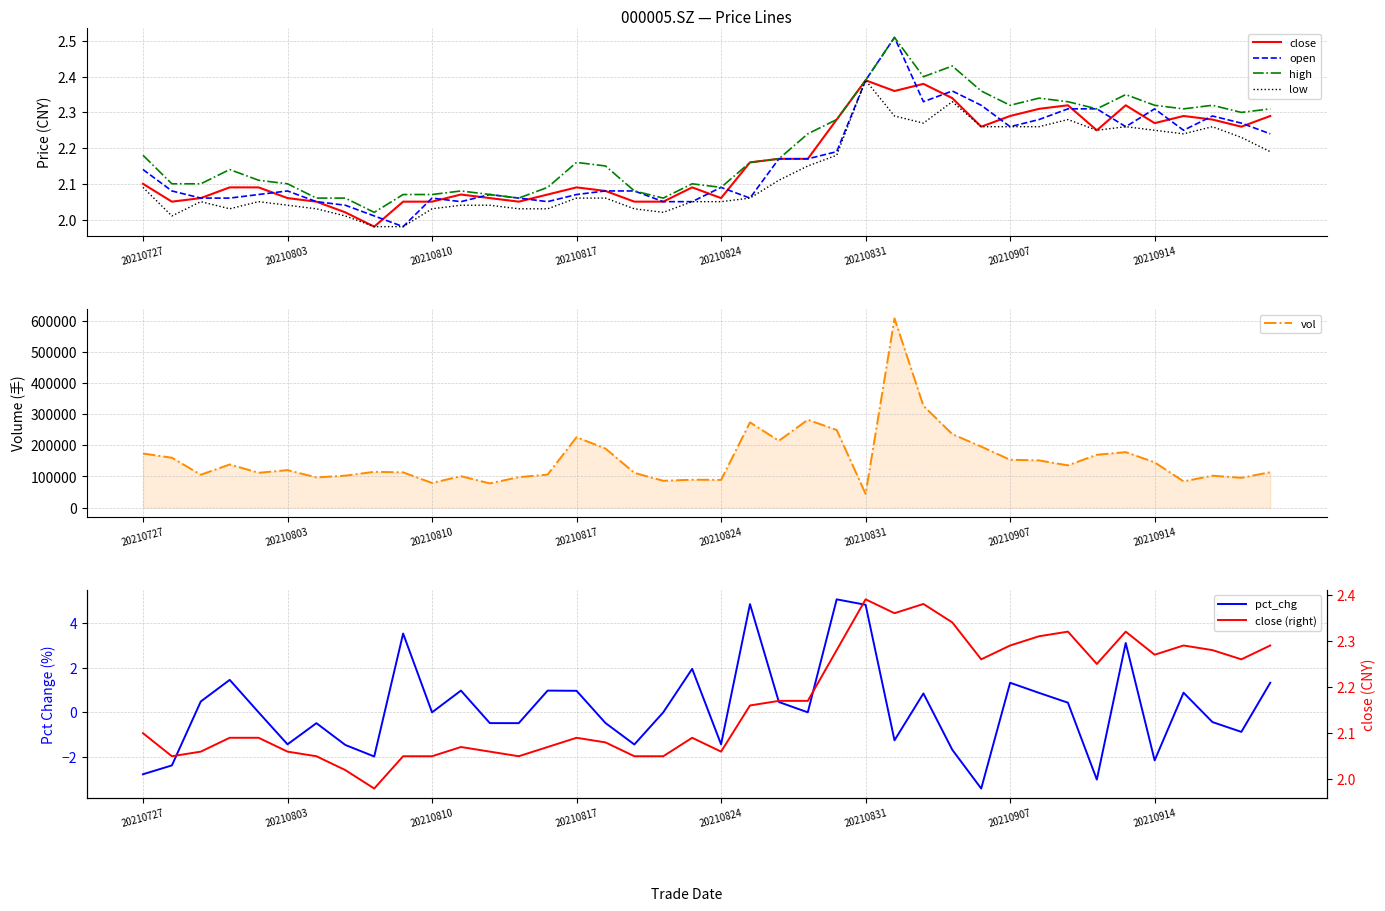

What is the total value across all series at 20210908?

9.2